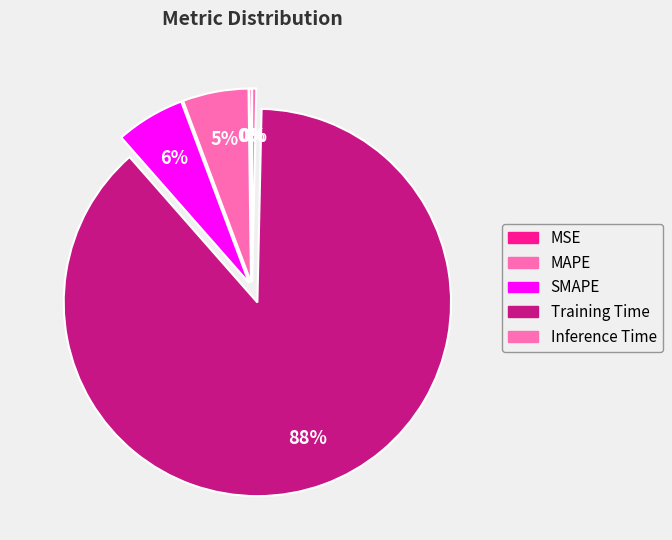

To the nearest percent, what is the difference between the largest and smallest slice percentages?

88%